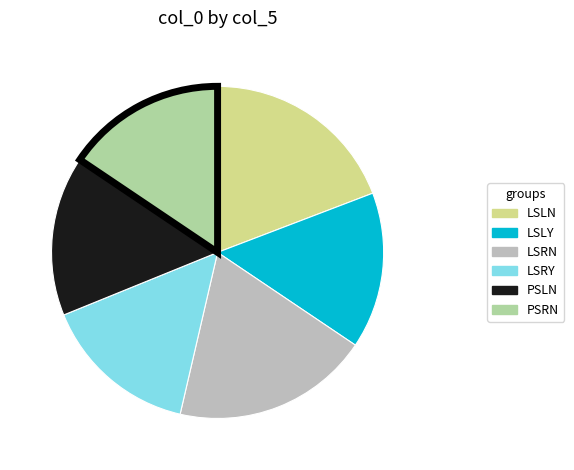

What is the ratio of the value at PSLN to the value at PSRN?

1.0